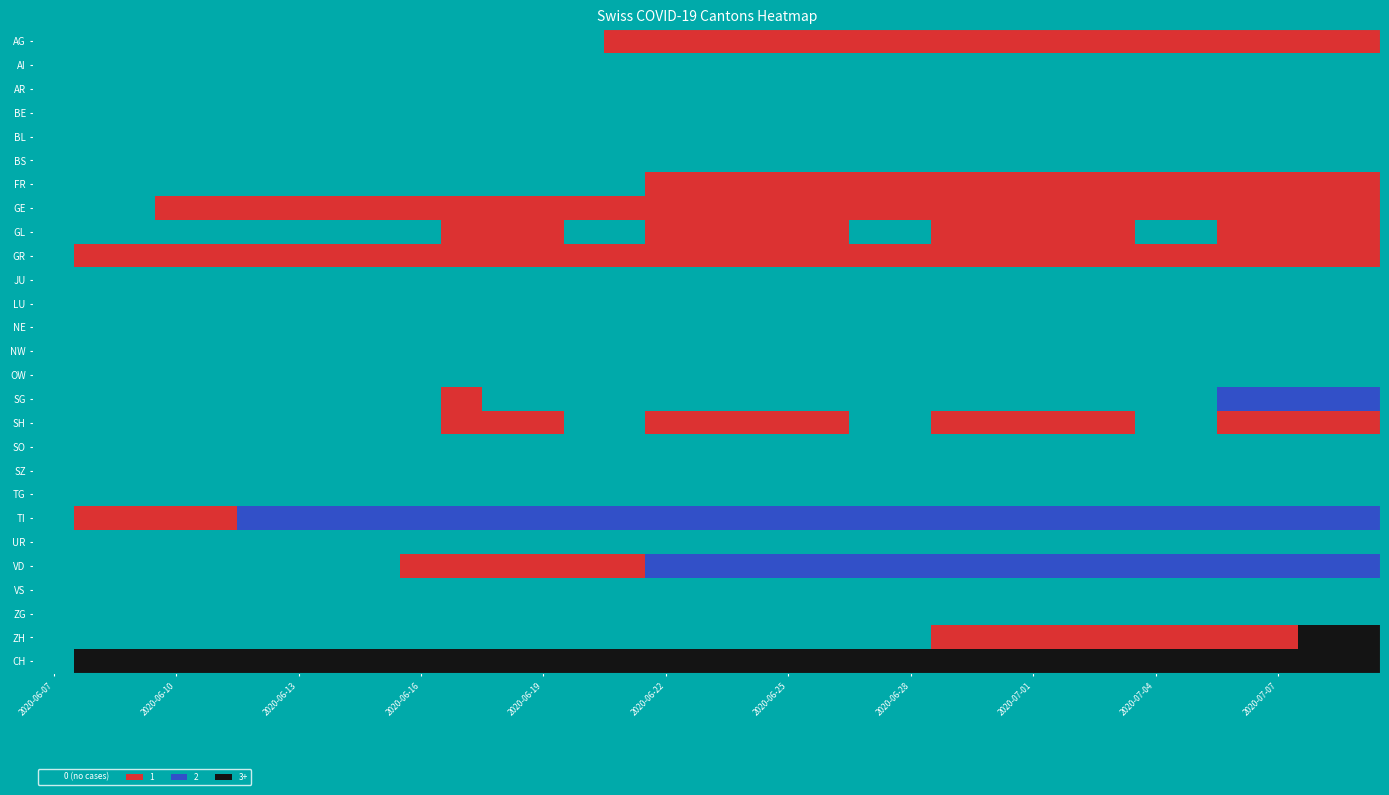

The BS series shows 0 at 2. True or false?

True